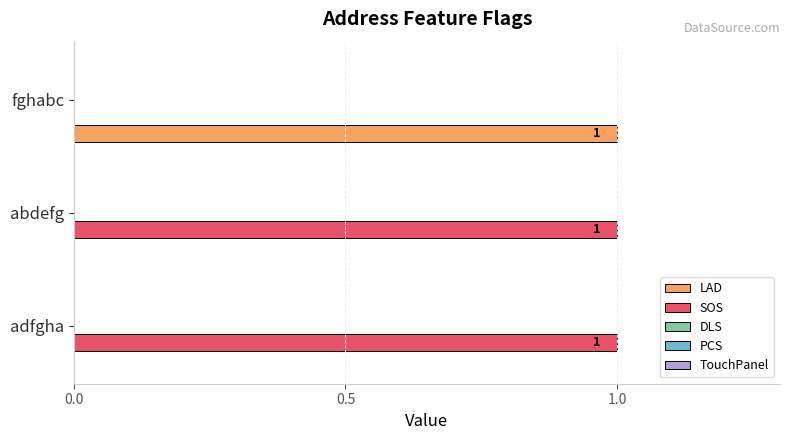

Is the value of LAD at abdefg greater than the value of SOS at abdefg?

No